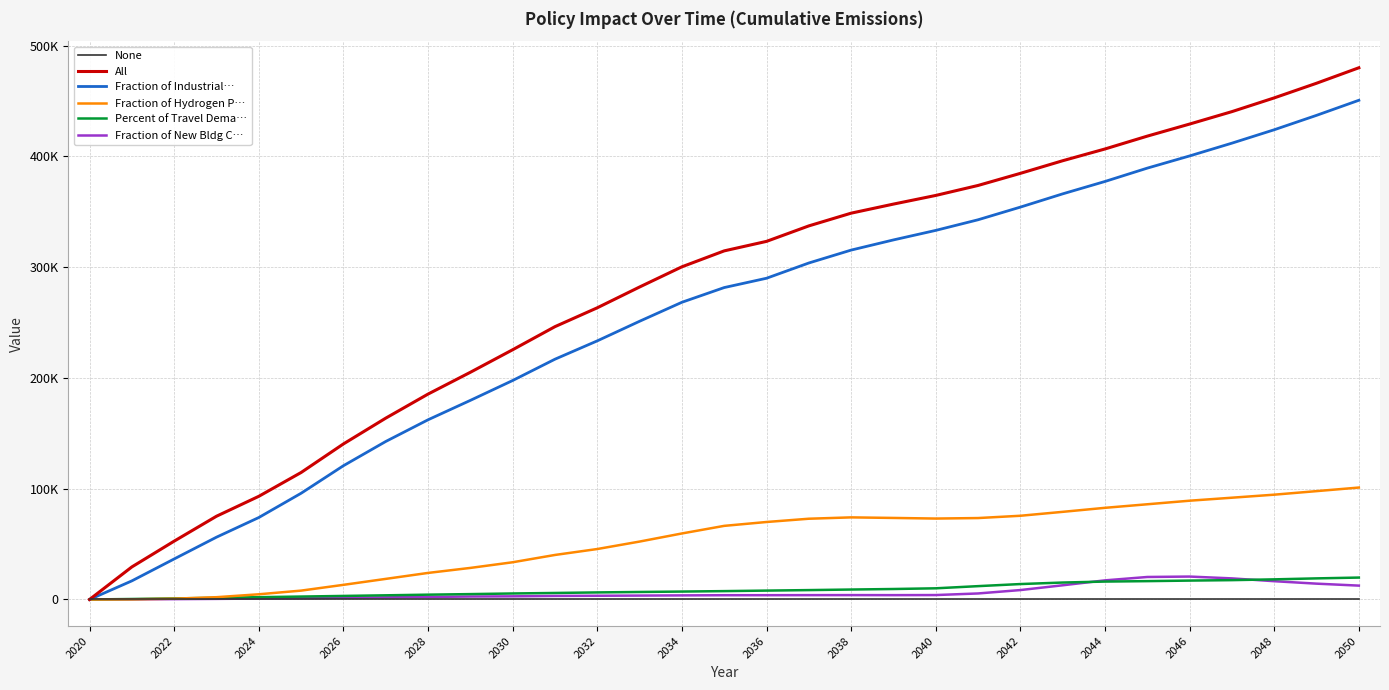

What are all the series names shown in the legend?

None, All, Fraction of Industrial…, Fraction of Hydrogen P…, Percent of Travel Dema…, Fraction of New Bldg C…